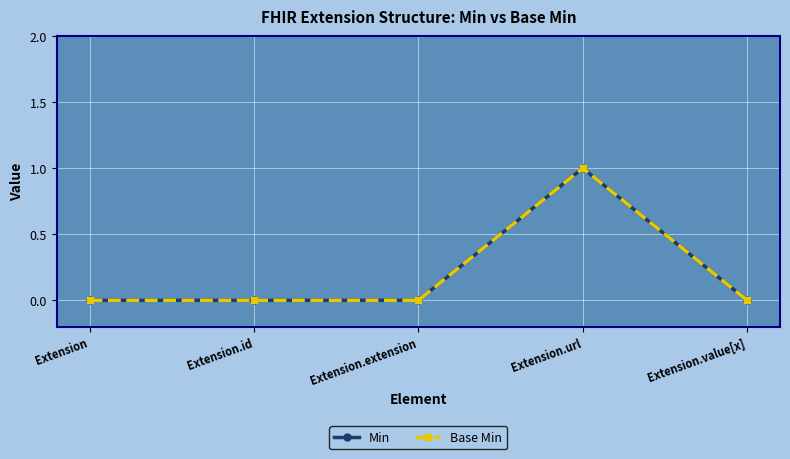

True or false: Min and Base Min cross at least once.

False